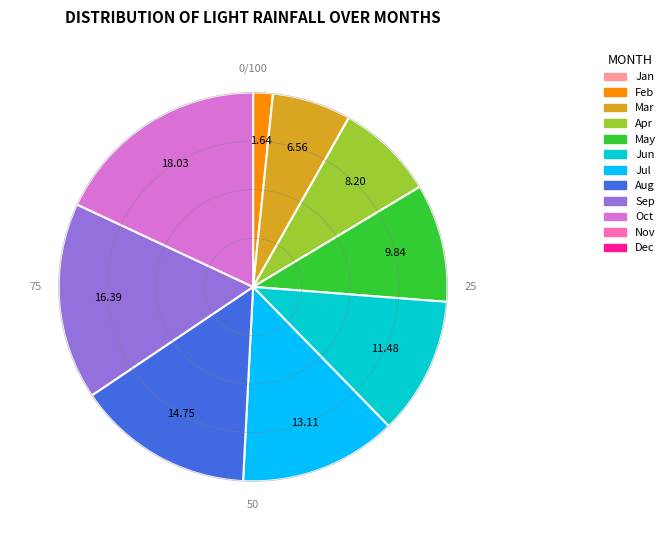

Does any single category account for the majority?

No